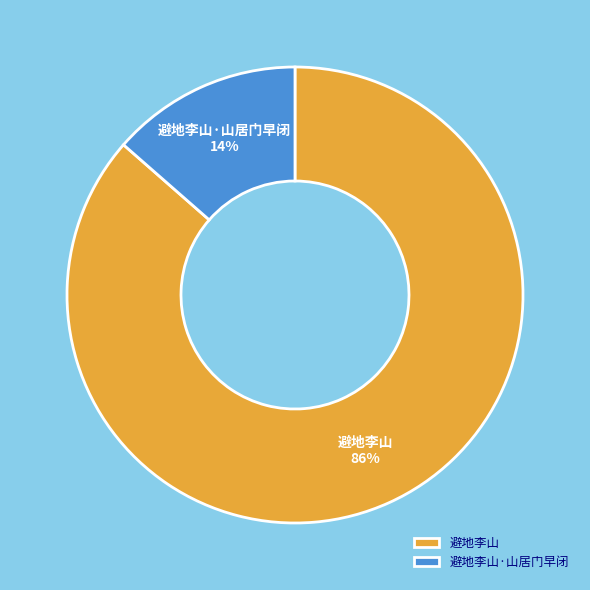

To the nearest percent, what percentage of the pie is 避地李山?

86%